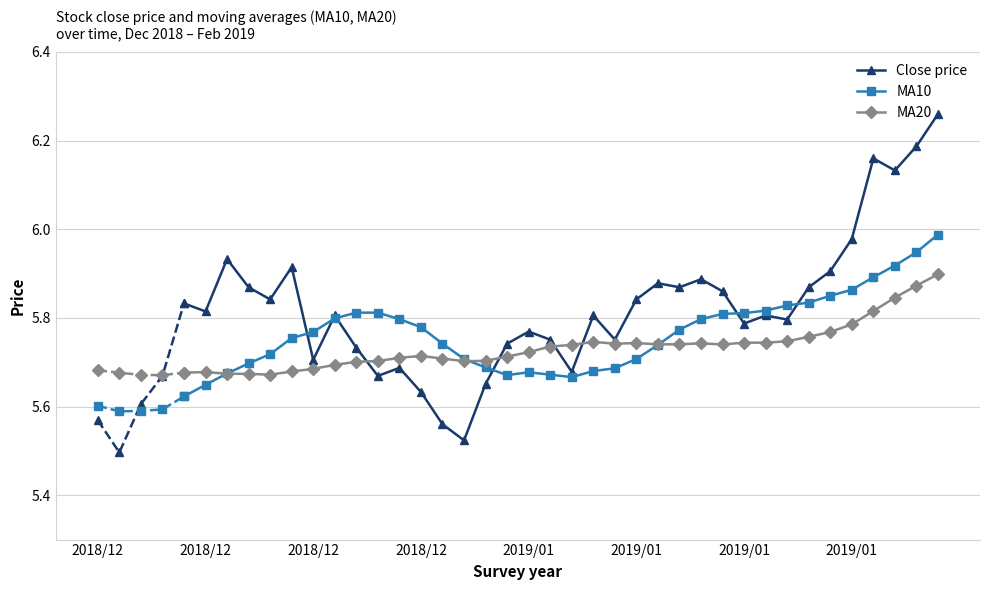

What is the lowest value of the Close price series?

5.5